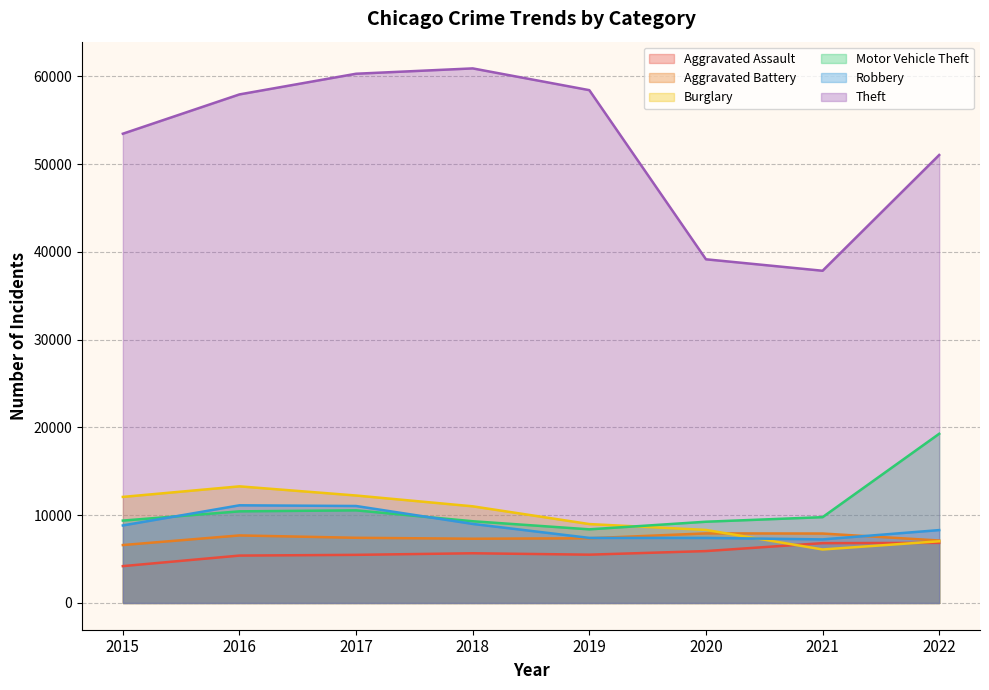

How many lines are shown in the chart?

6